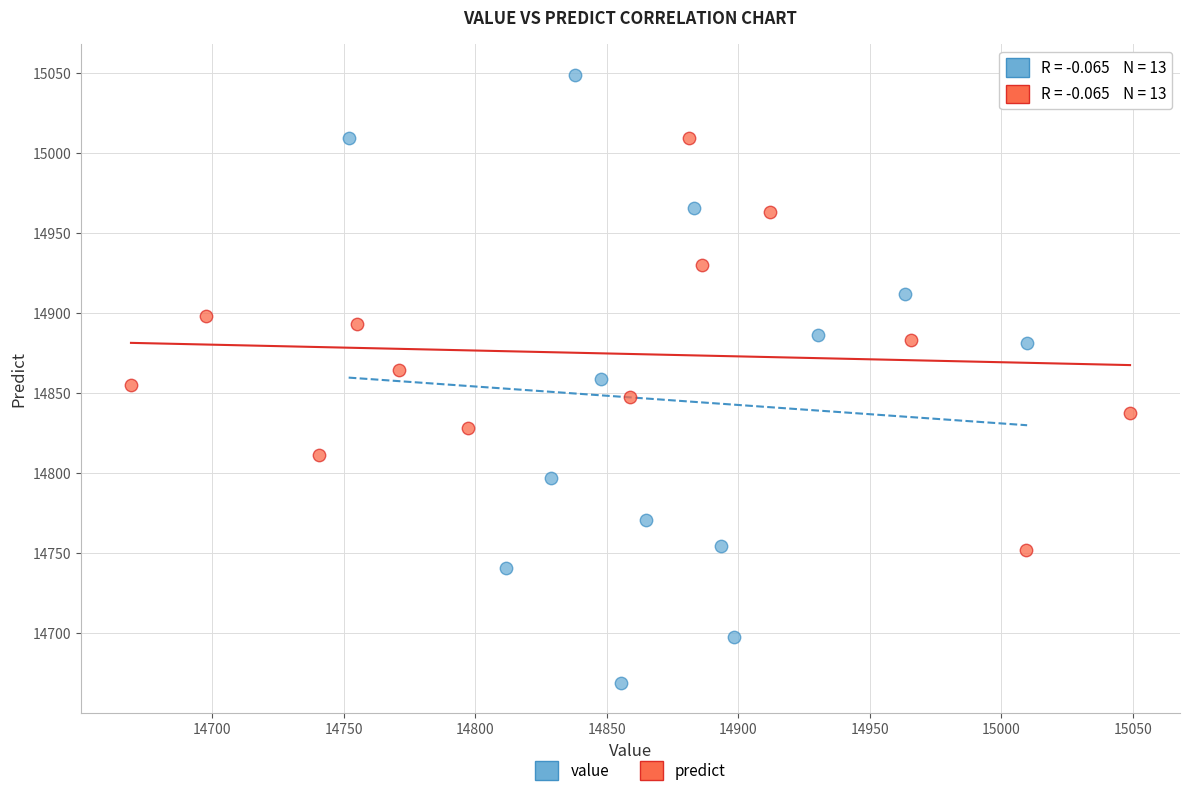

Which series has the widest spread of Y values?

value